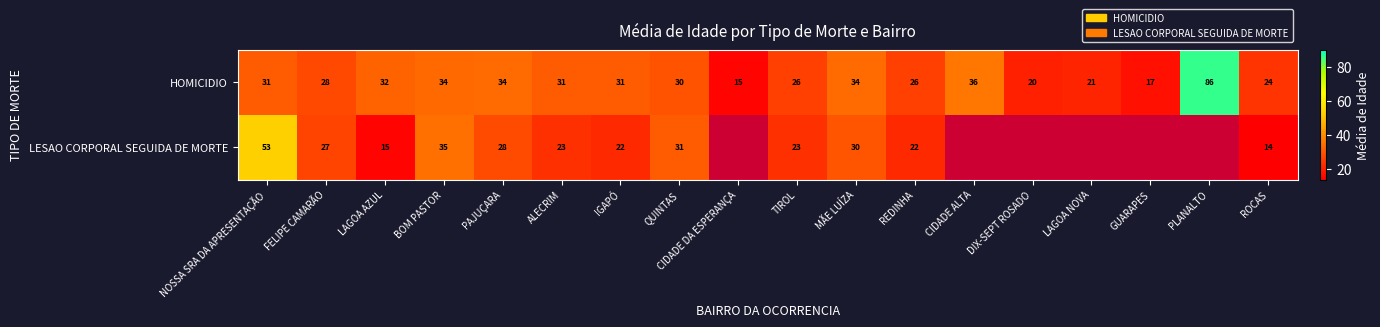

Which category has the highest value across all series?

PLANALTO